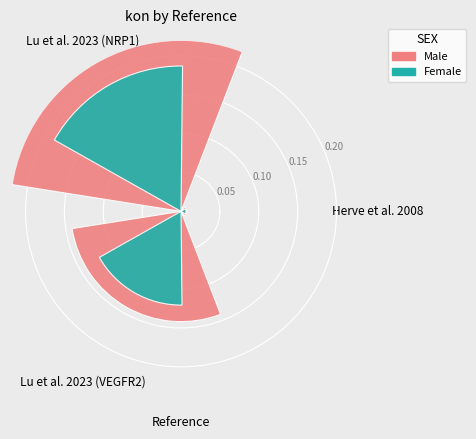

How much of the chart is everything except Herve et al. 2008?

98.0%